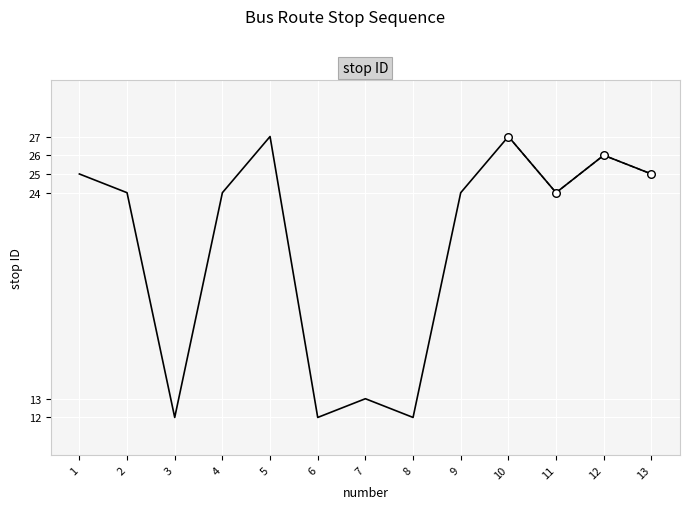

Between 8 and 4, which is larger?

4